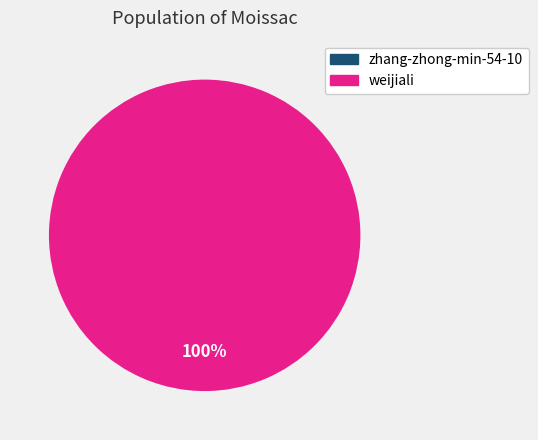

What is the majority slice?

weijiali